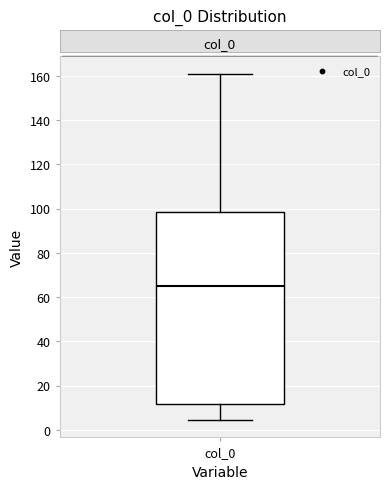

Read this box plot against the y-axis: the position of the median line, the range covered by the box, and the ends of both whiskers. The values are not printed on the chart, so give them approximately, as read against the axis.

median 64, box 12 to 98, whiskers 4 to 162